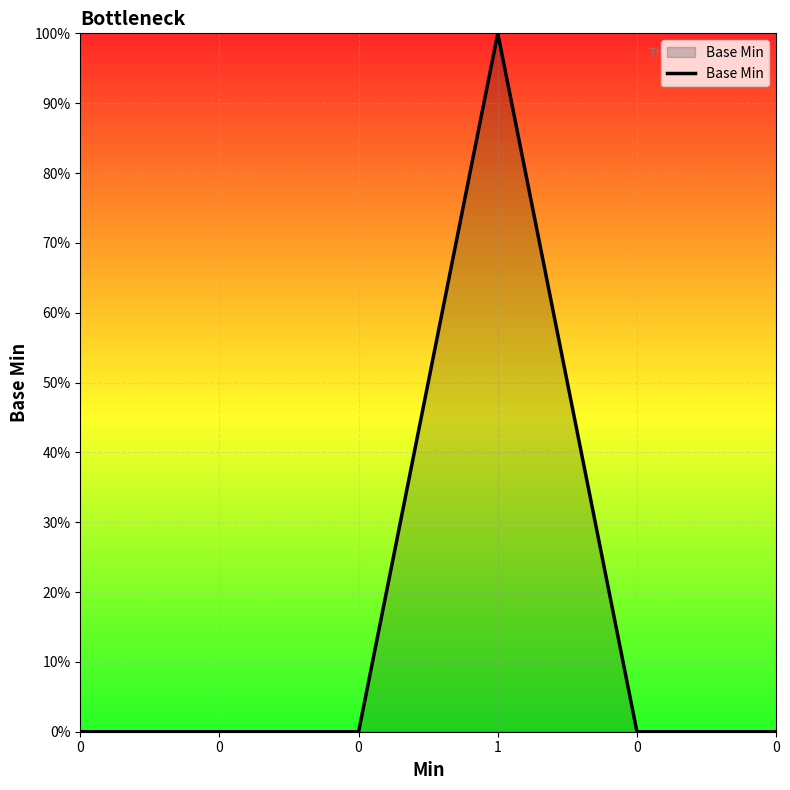

What is the sum of all values?

1